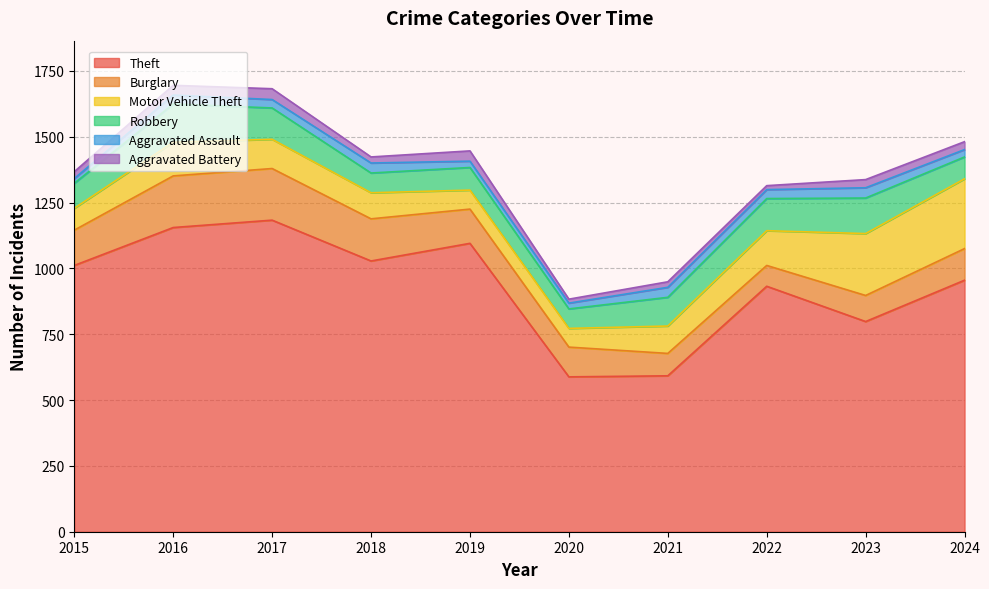

True or false: Motor Vehicle Theft has a value of 36 at 2017.

False